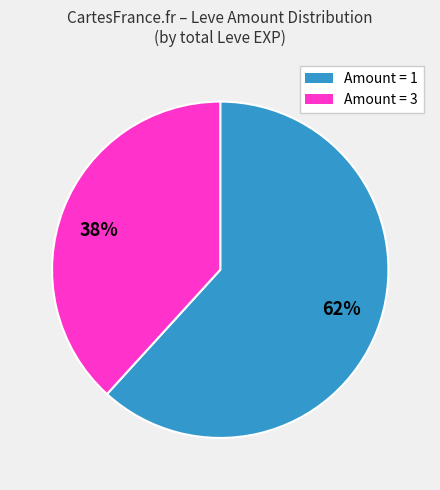

How many segments does this pie chart have?

2